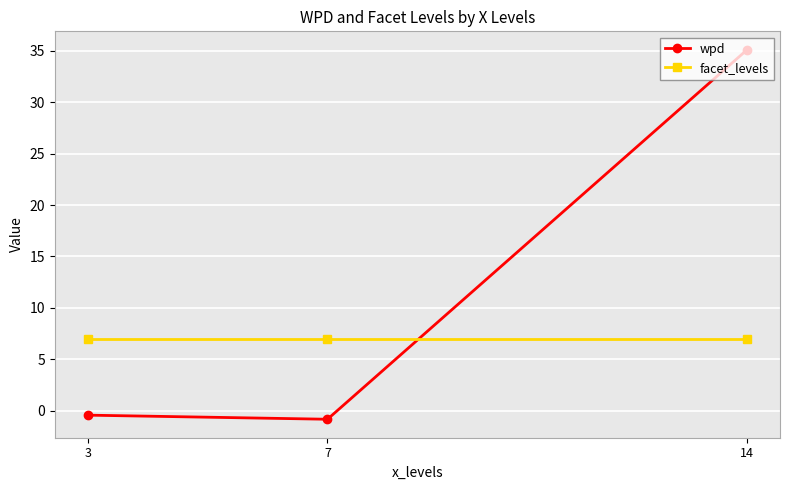

Between 3 and 14, which series saw the biggest shift?

wpd